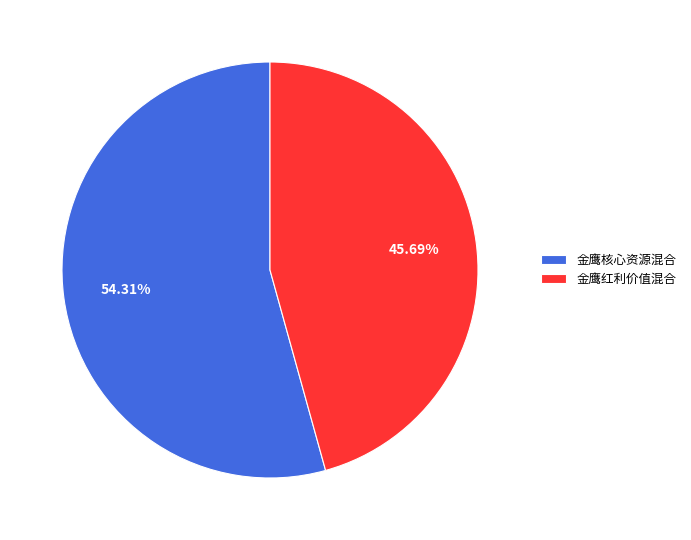

To the nearest percent, what percentage of the pie is 金鹰红利价值混合?

46%